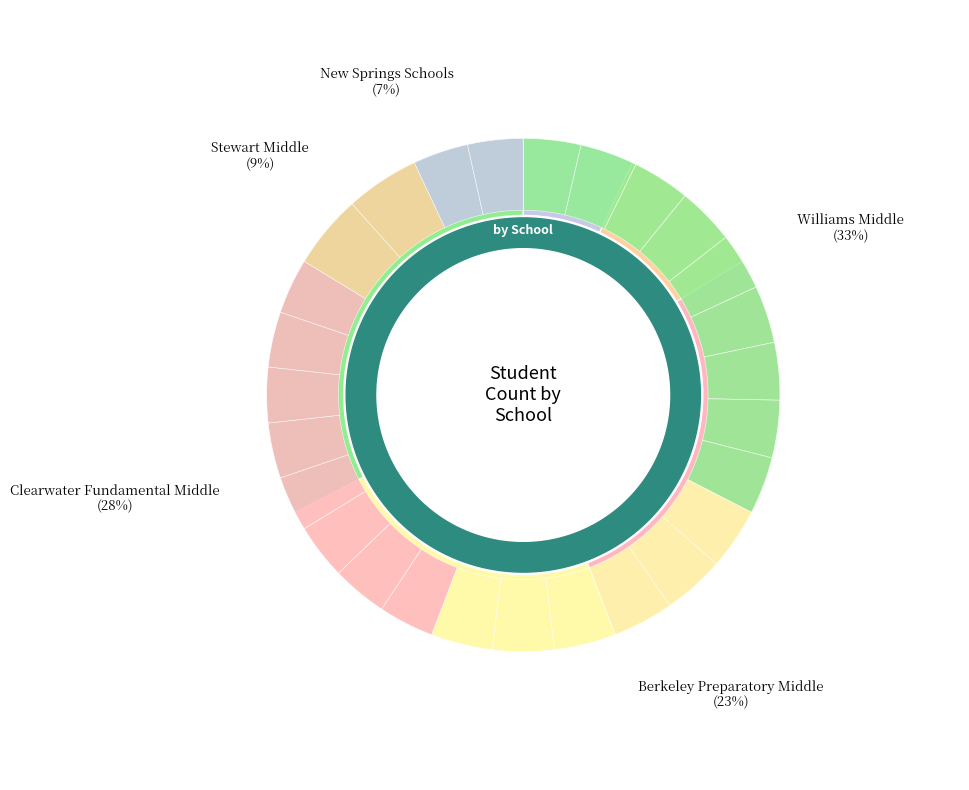

Count the number of slices in the pie.

5